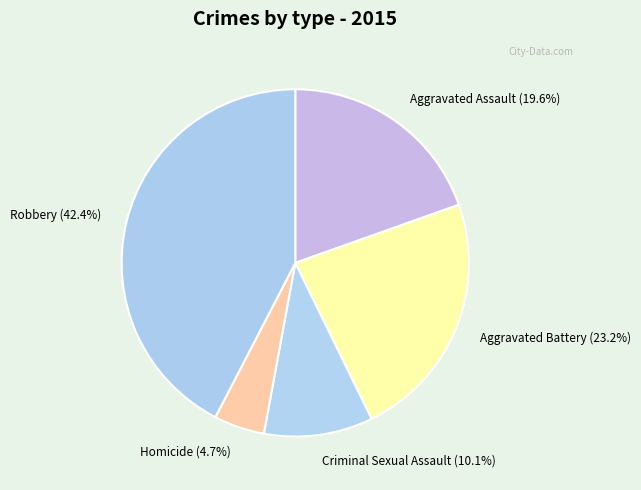

Is Aggravated Assault the majority of the pie?

No